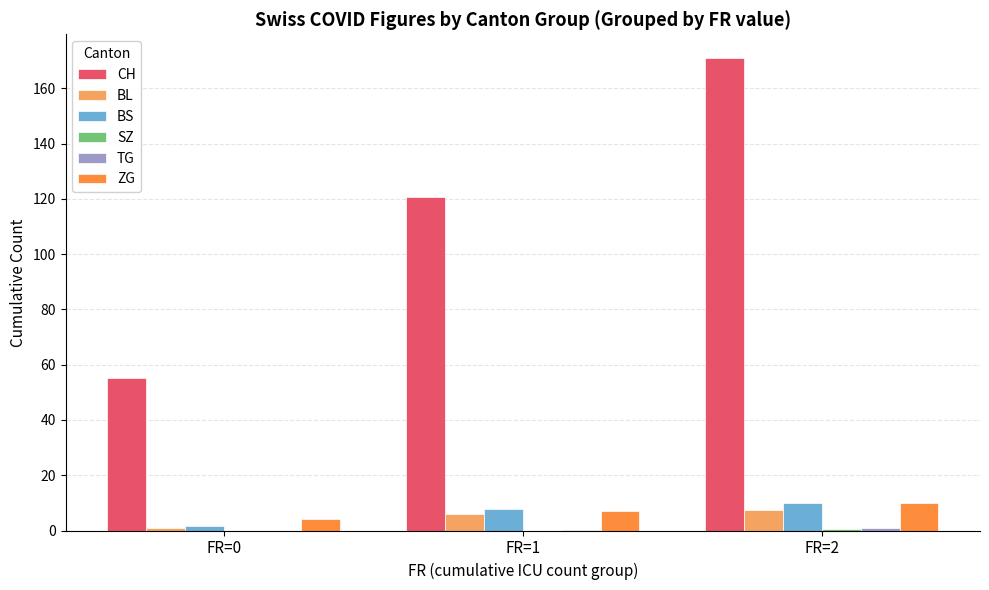

At which category is the sum across all series the highest?

FR=2